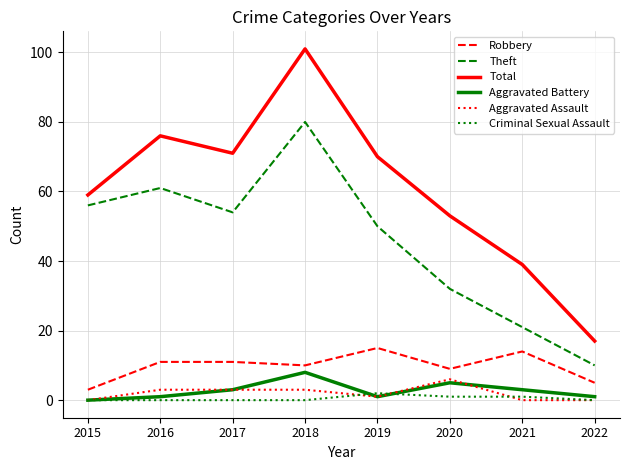

Which label corresponds to the largest value in the chart?

2018